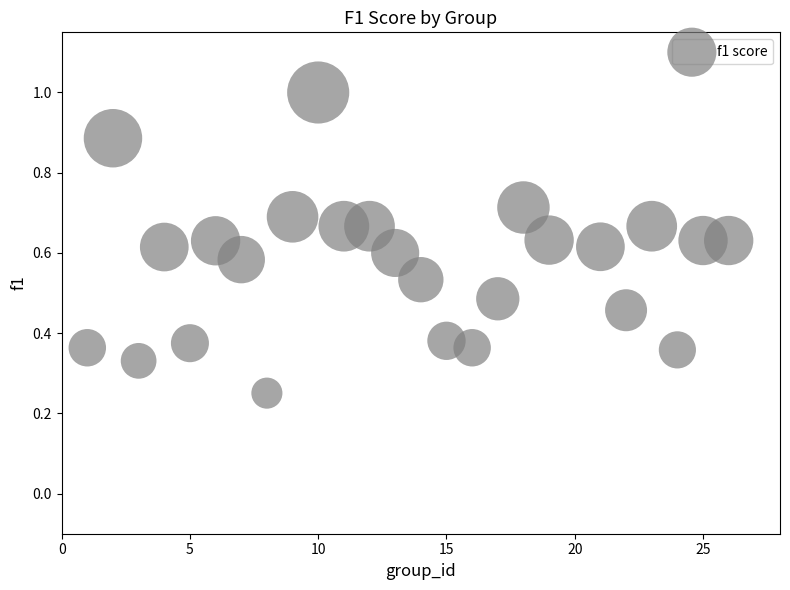

What is the range of X values (max minus min)?

25.0